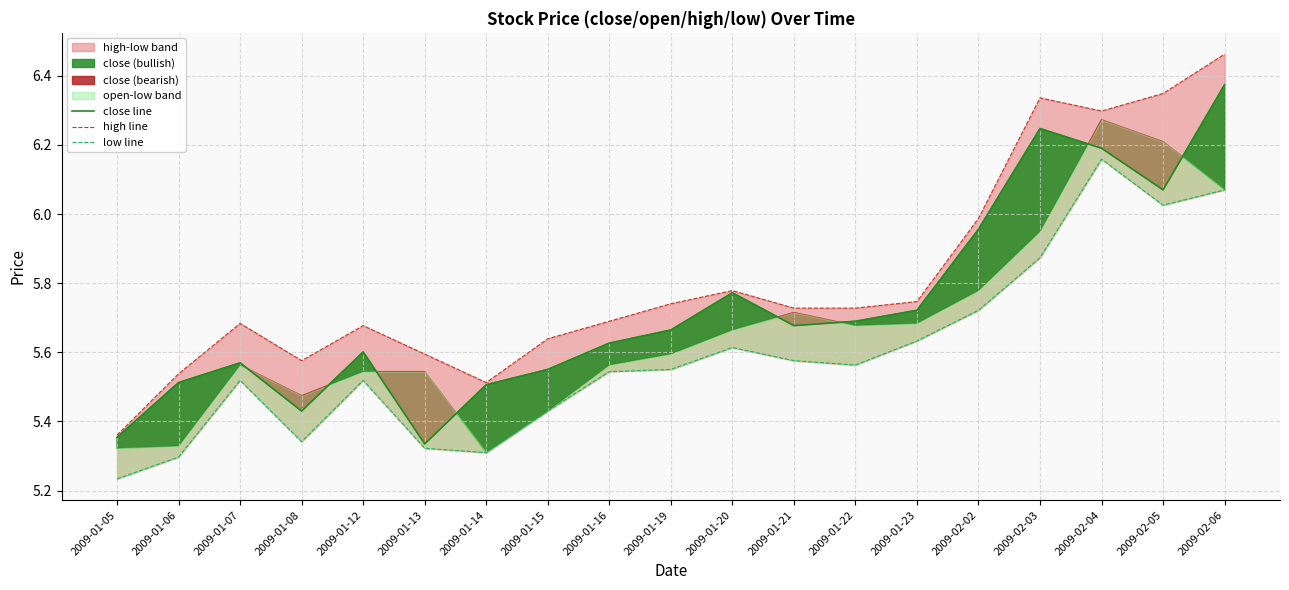

What is the average value of the close line series?

5.7